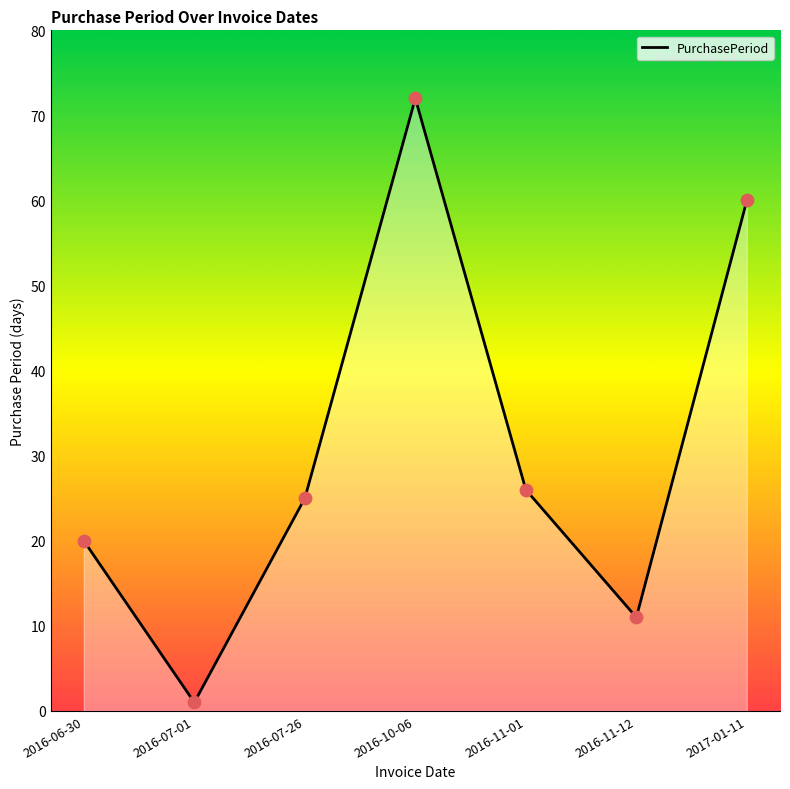

What is the ratio of the value at 2016-10-06 to the value at 2017-01-11?

1.2